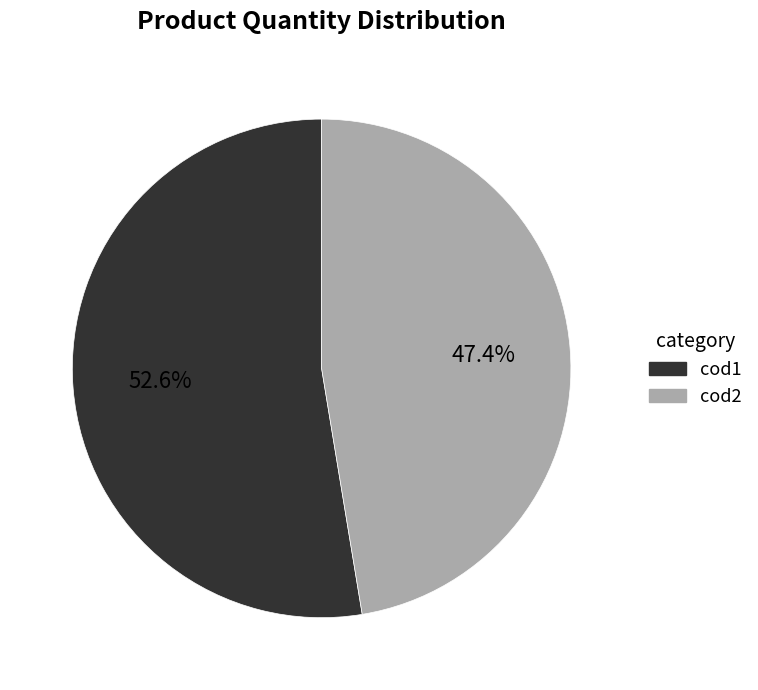

What is the largest slice in the pie chart?

cod1